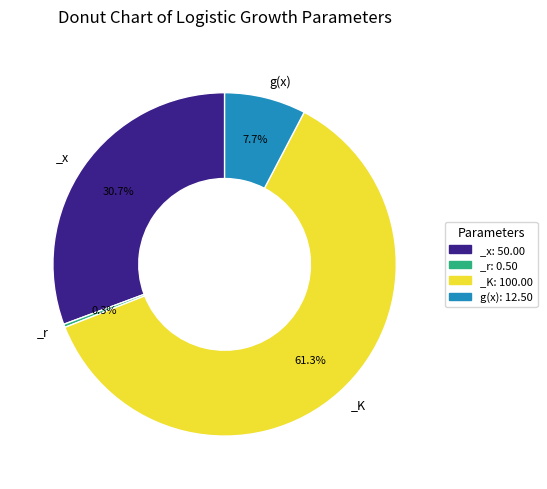

Is there any slice that represents more than half of the pie?

Yes